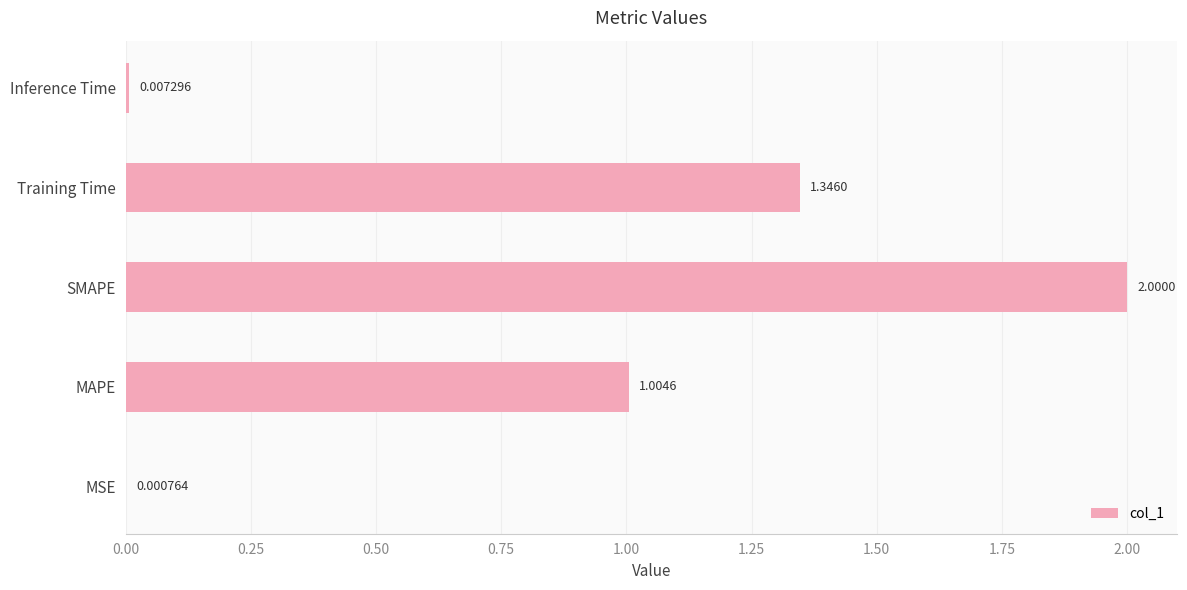

Between Inference Time and SMAPE, which is larger?

SMAPE